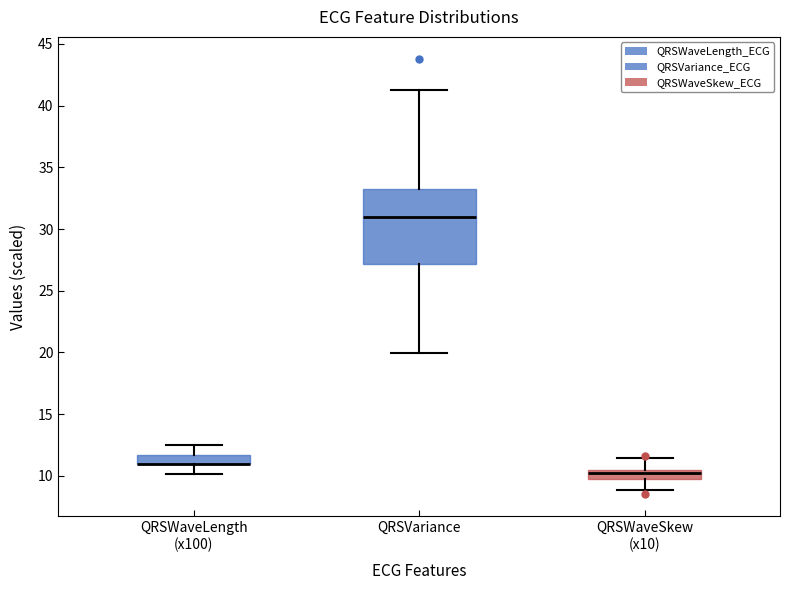

Which box is the tallest, from its lower edge to its upper edge?

QRSVariance